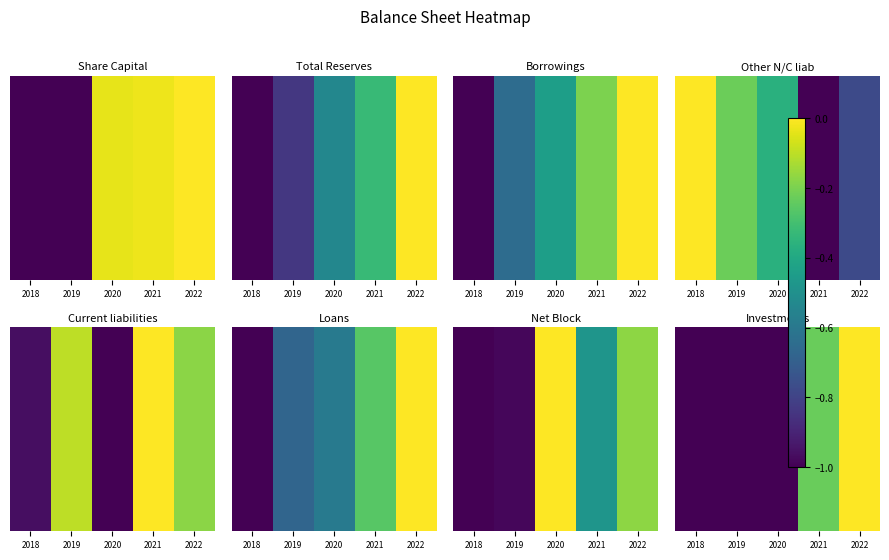

Which has a higher value, 2020 or 2021?

2021